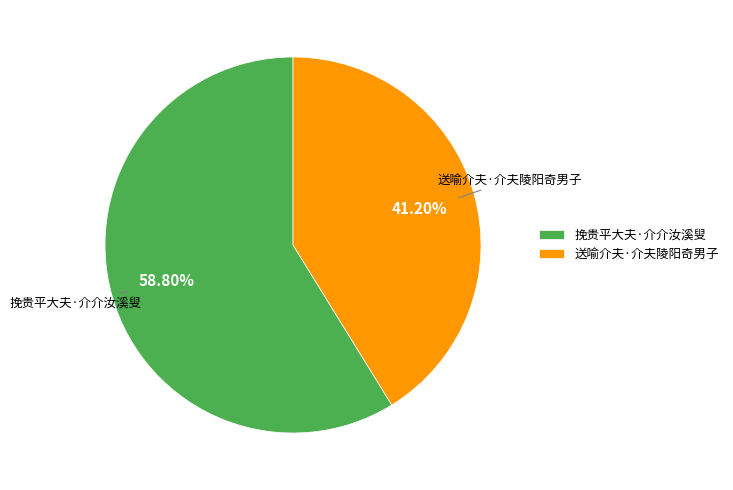

To the nearest percent, what portion does 送喻介夫·介夫陵阳奇男子 represent?

41%